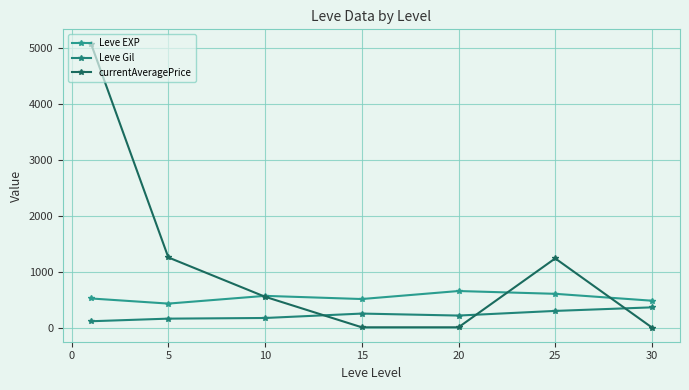

How many lines are shown in the chart?

3